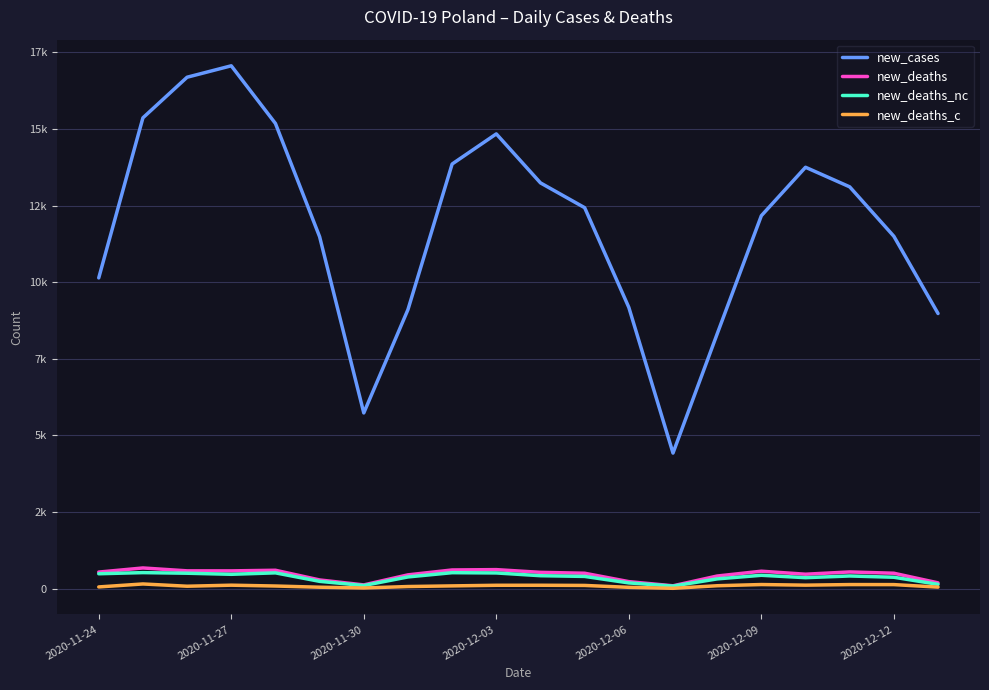

Reading left to right, extract all data points from this chart.

new_cases: 10139	15362	16687	17060	15178	11483	5733	9105	13855	14838	13239	12430	9176	4423	8312	12168	13749	13110	11497	8977
new_deaths: 540	674	580	579	599	283	121	449	609	620	531	502	228	92	411	568	470	544	502	188
new_deaths_nc: 485	522	502	467	514	237	100	381	520	511	421	398	186	82	317	435	357	412	371	139
new_deaths_c: 55	152	78	112	85	46	21	68	89	109	110	104	42	10	94	133	113	132	131	49